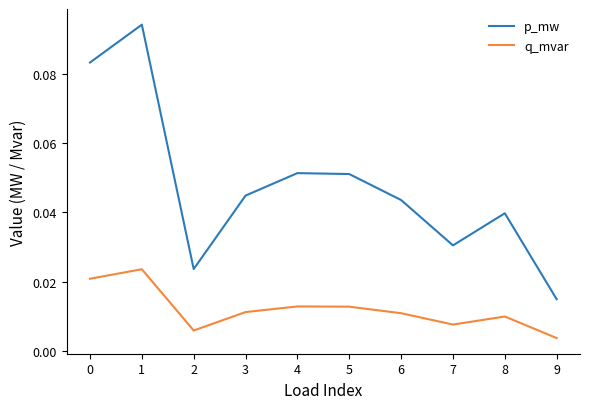

At which category does p_mw reach its first local peak?

1